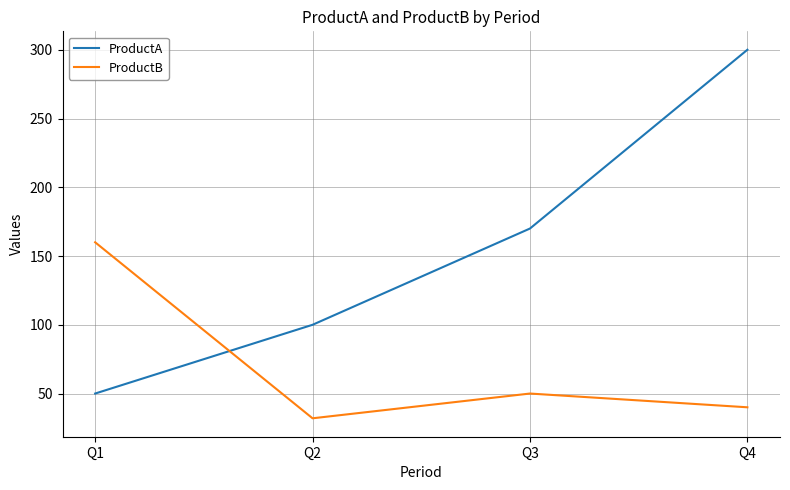

Which label corresponds to the smallest value in the chart?

Q2